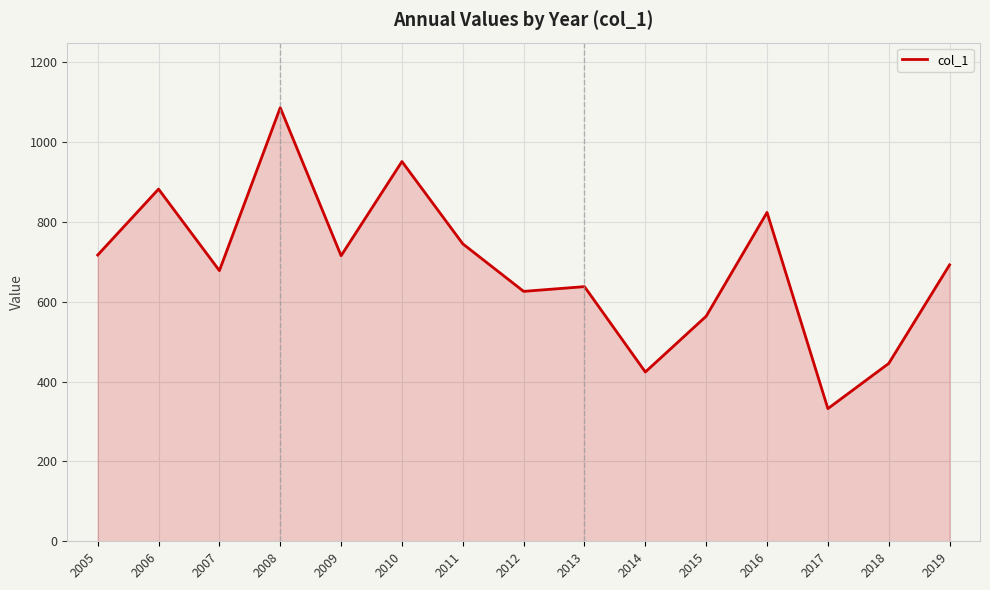

What value does the data have at 2005?

716.8